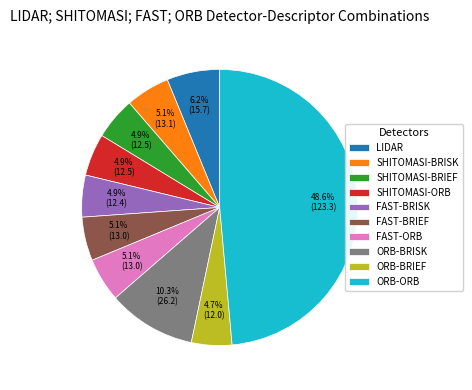

To the nearest percent, what is the combined percentage of SHITOMASI-BRIEF and SHITOMASI-ORB?

10%